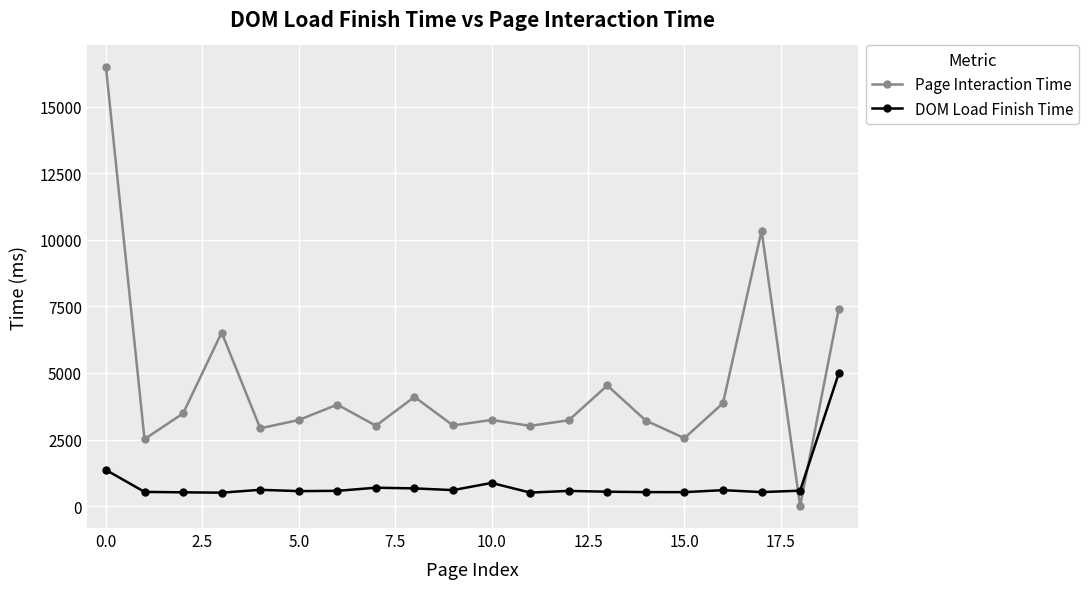

Does the chart display data point markers on the line(s)?

Yes